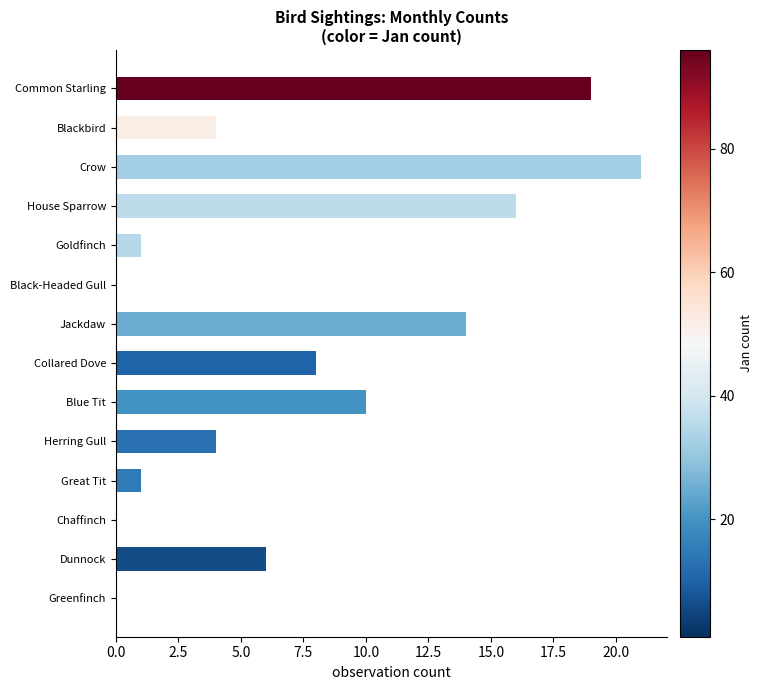

How many series are shown in this chart?

1